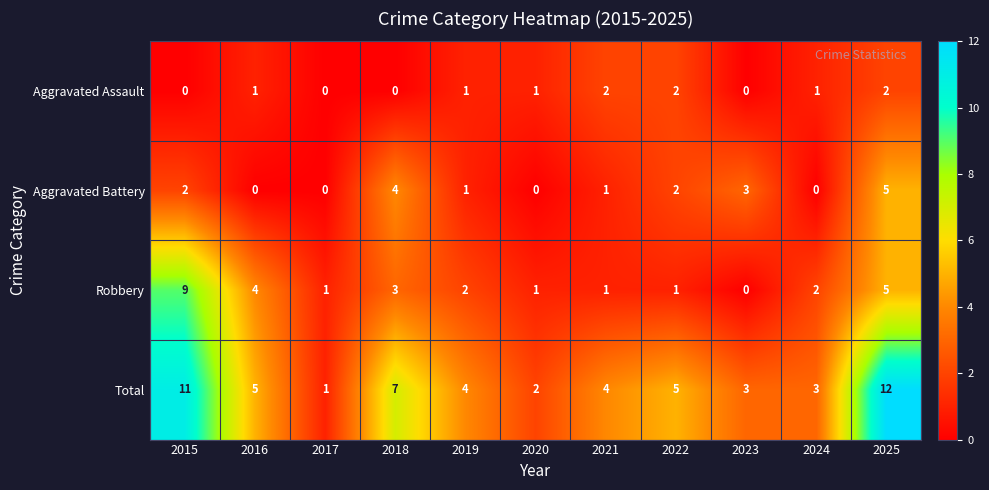

Which series has the widest spread of values?

Total